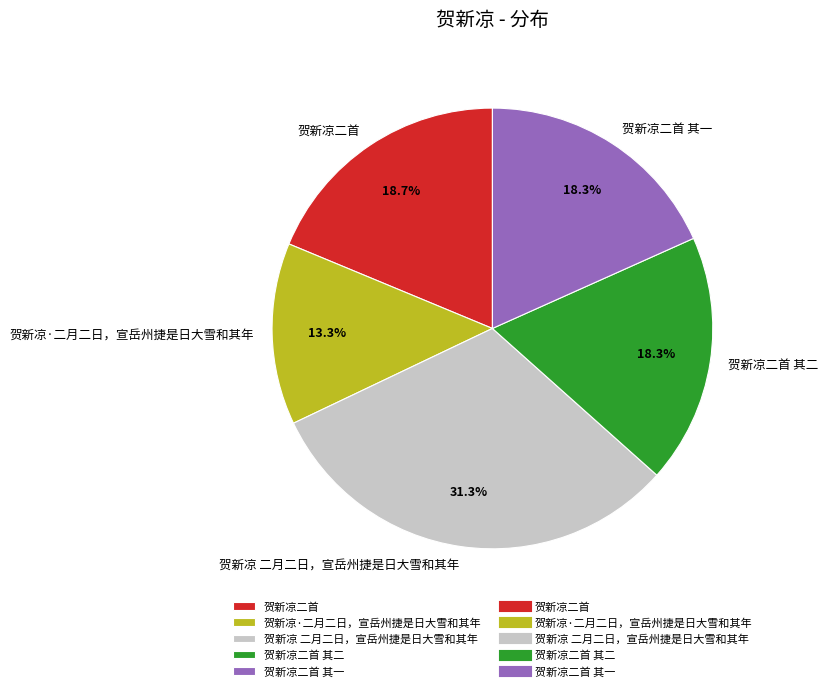

What is the ratio of the value at 贺新凉 二月二日，宣岳州捷是日大雪和其年 to the value at 贺新凉二首?

1.7